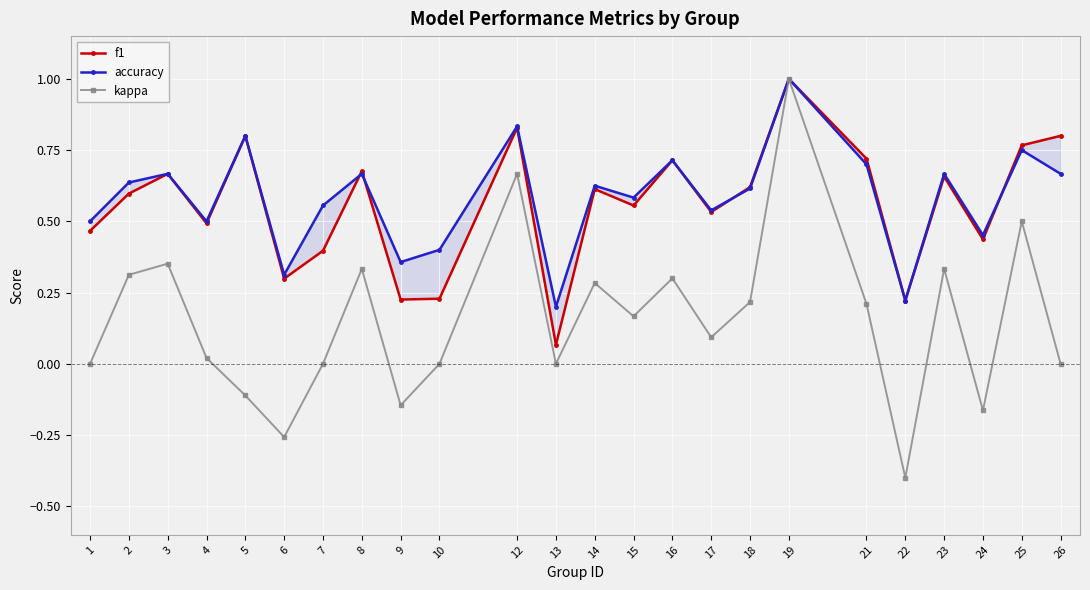

Between 6 and 15, which series saw the biggest shift?

kappa